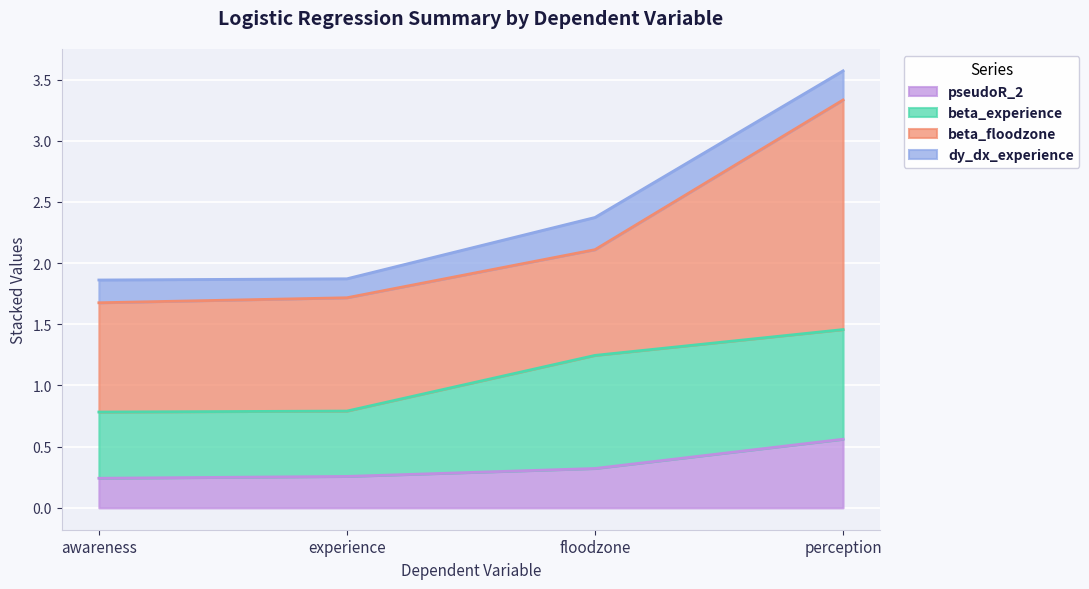

What is the maximum value for beta_floodzone?

1.9